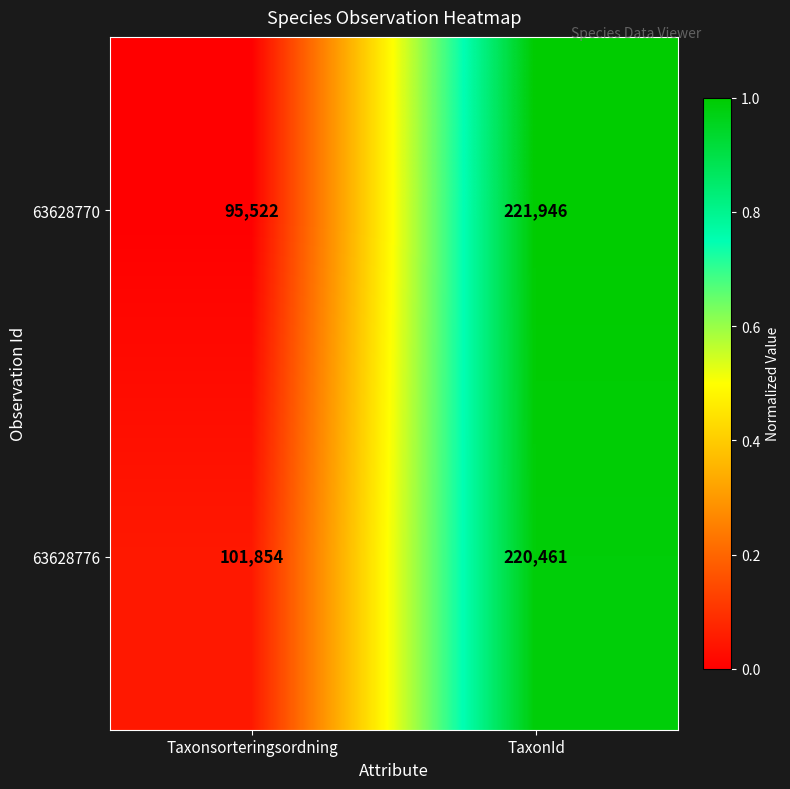

At which label is 63628770 closest to 158734?

Taxonsorteringsordning